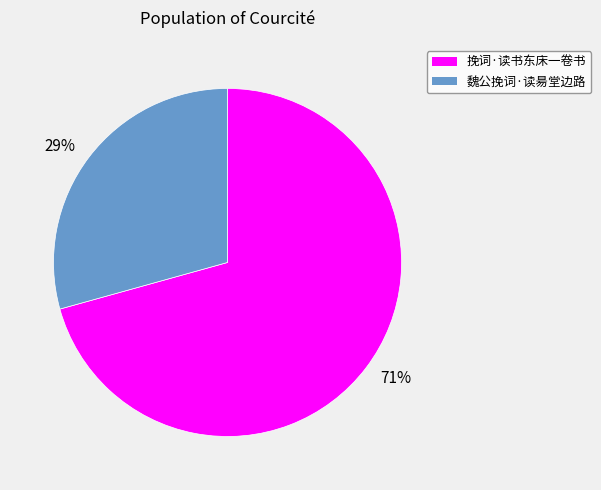

Do 71% and 29% together represent more than half of the pie?

Yes